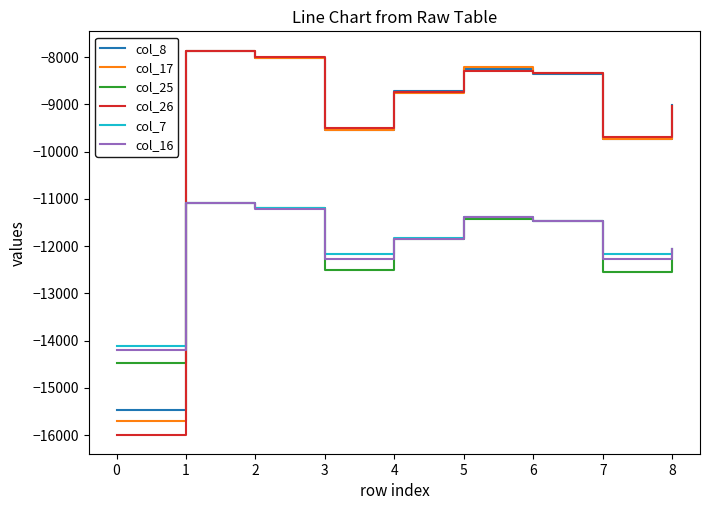

Read the col_26 value at 0, to the nearest 100.

-16000